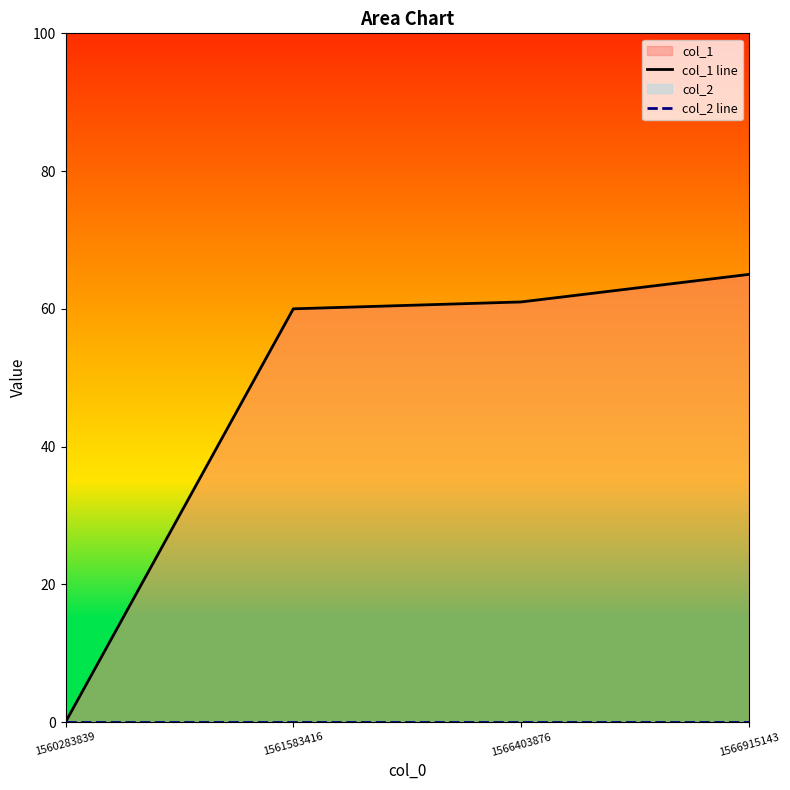

What is the difference between the col_1 line values at 1566915143 and 1566403876?

4